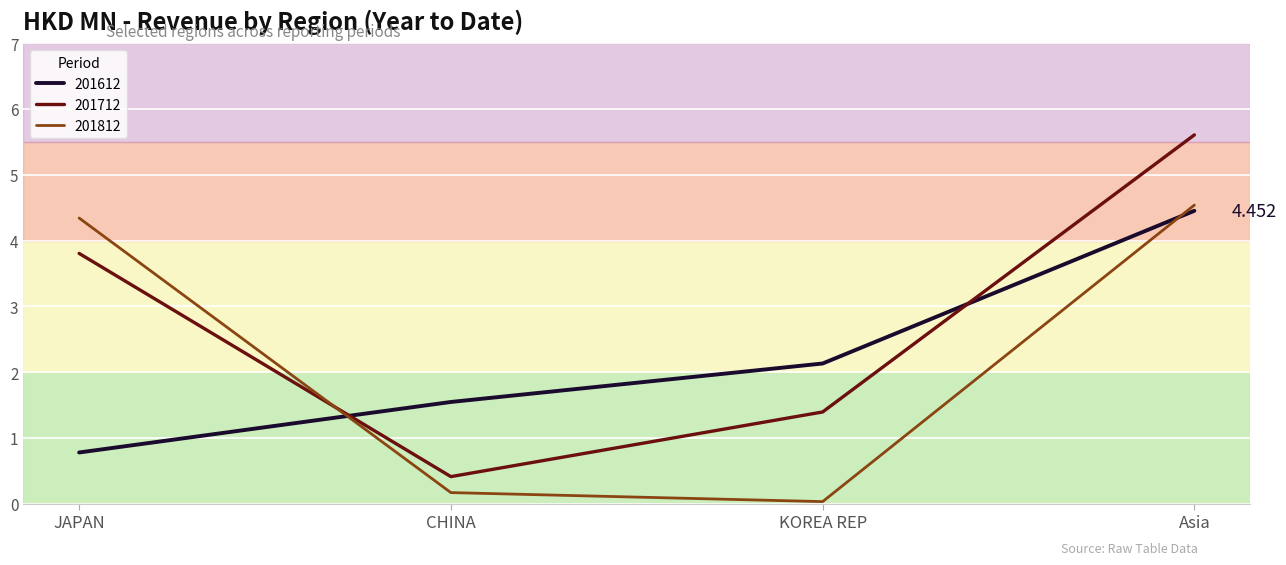

At which label does 201612 first exceed 2?

KOREA REP